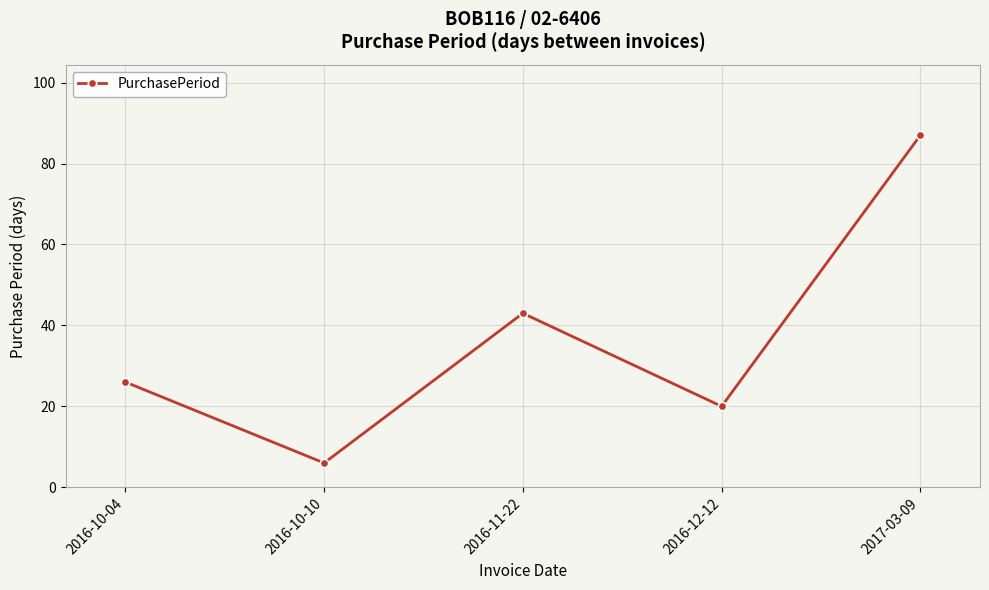

List the labels in order of value, largest first.

2017-03-09, 2016-11-22, 2016-10-04, 2016-12-12, 2016-10-10